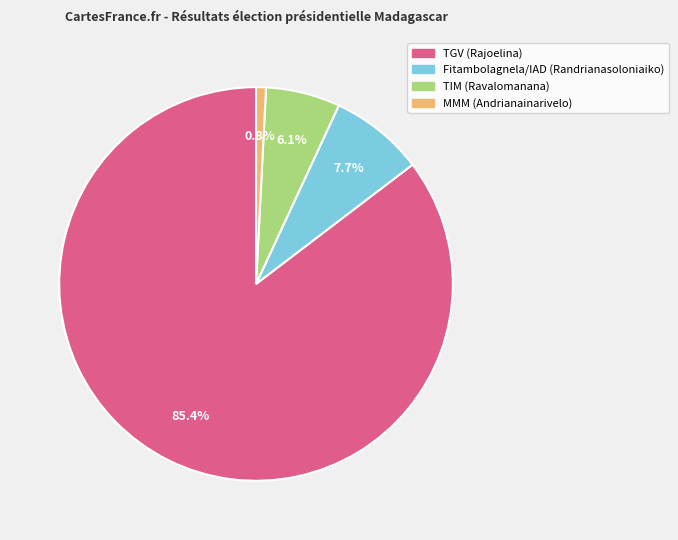

The TGV (Rajoelina) slice represents 98% of the pie. True or false?

False